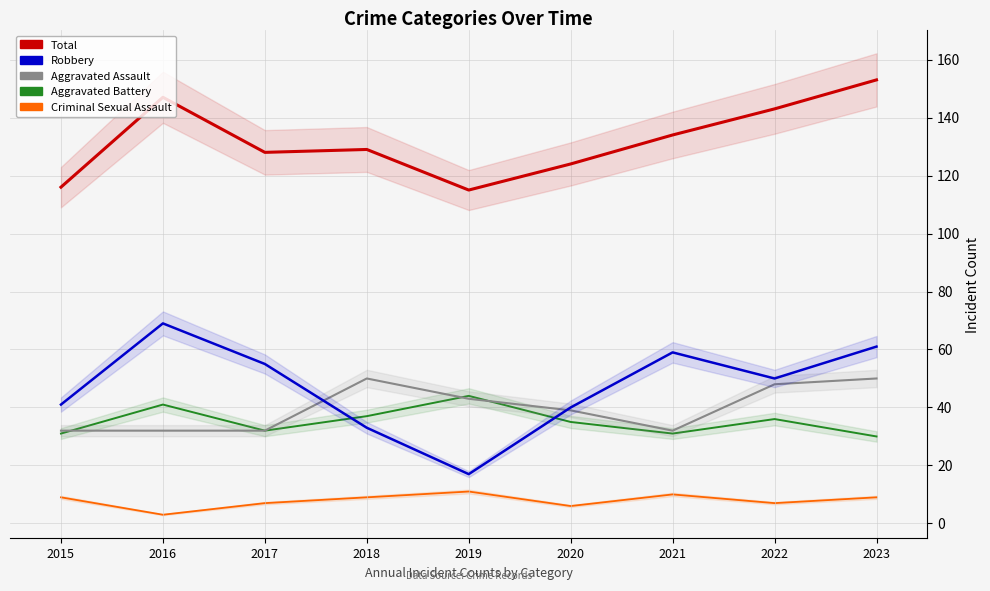

What is the sum of the Robbery values at 2017 and 2016?

124